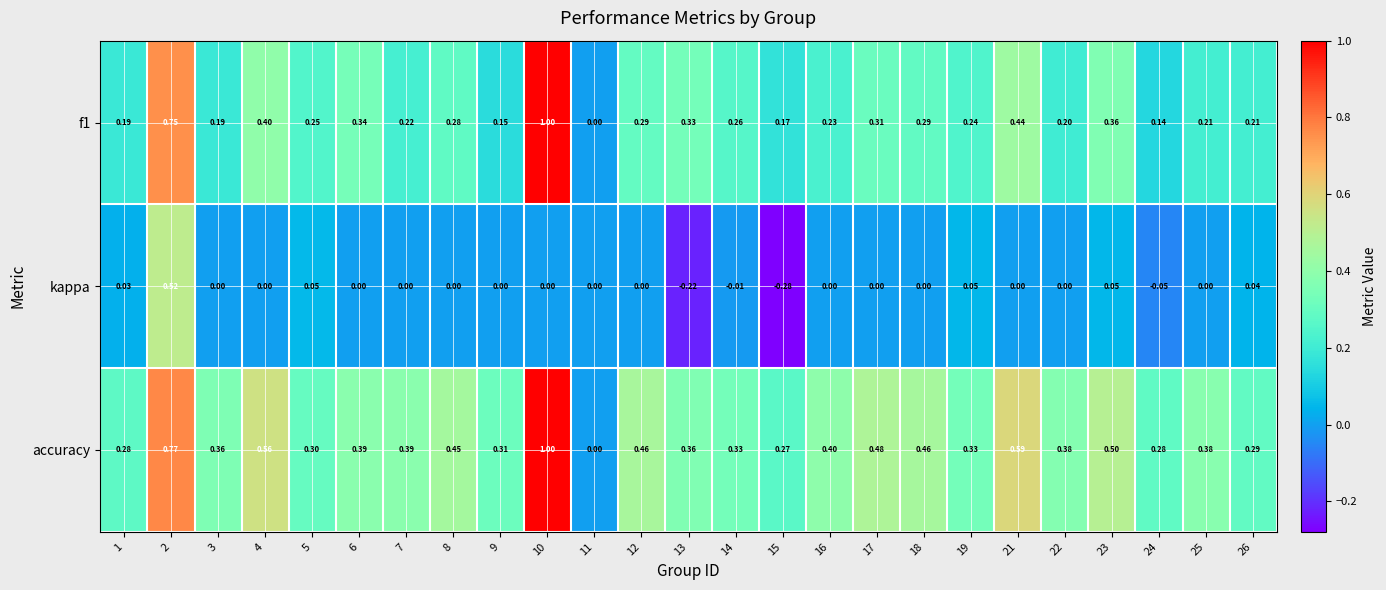

Which series has the largest total across all categories?

accuracy